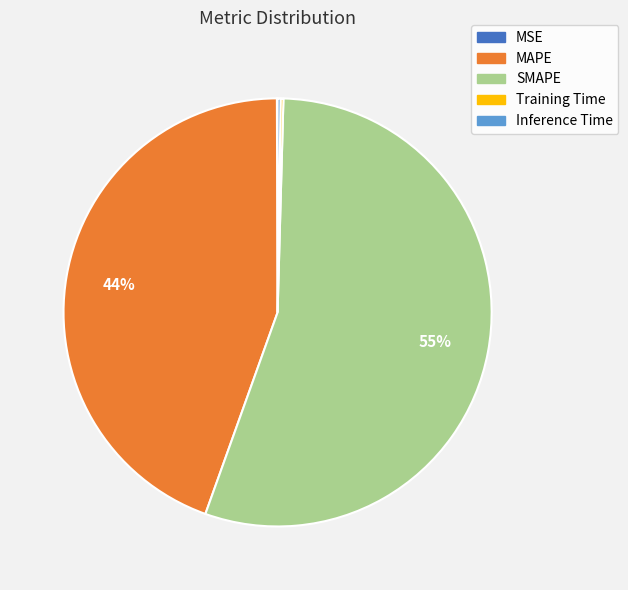

To the nearest percent, what is the average slice percentage?

20%